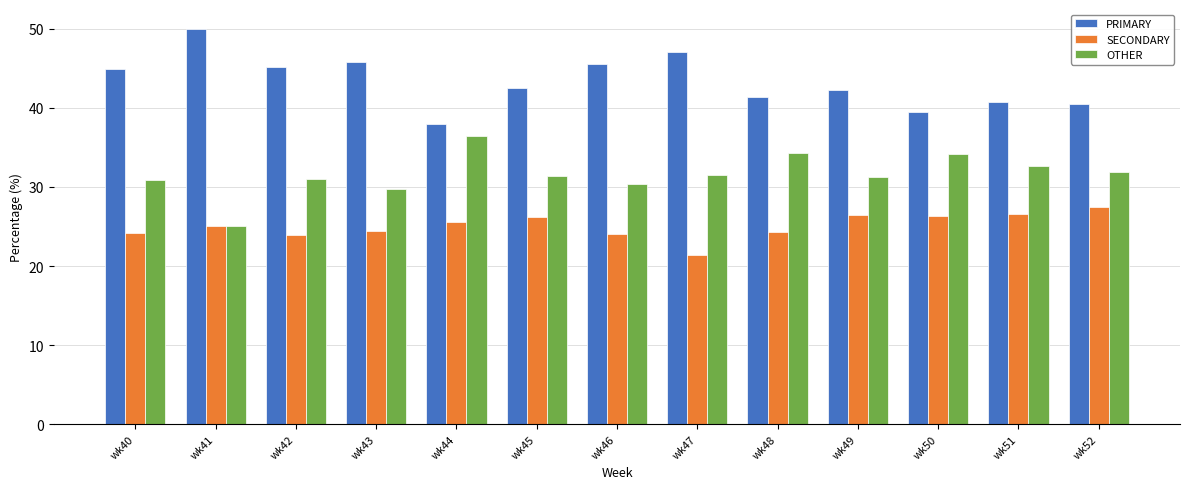

What is the difference between the highest and lowest values at wk40?

20.7